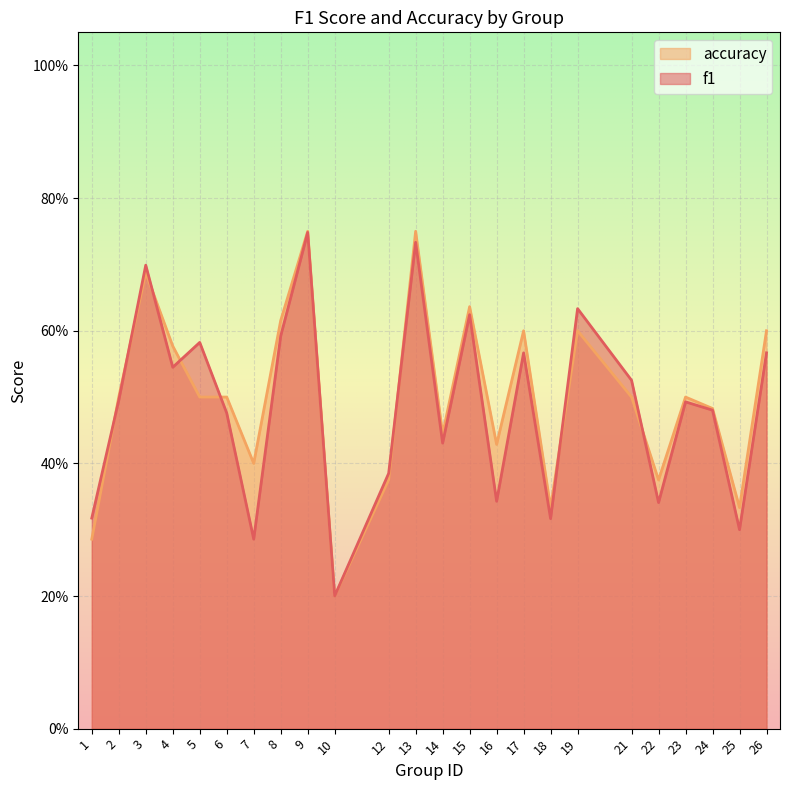

The accuracy series shows 0.4 at 14. True or false?

True